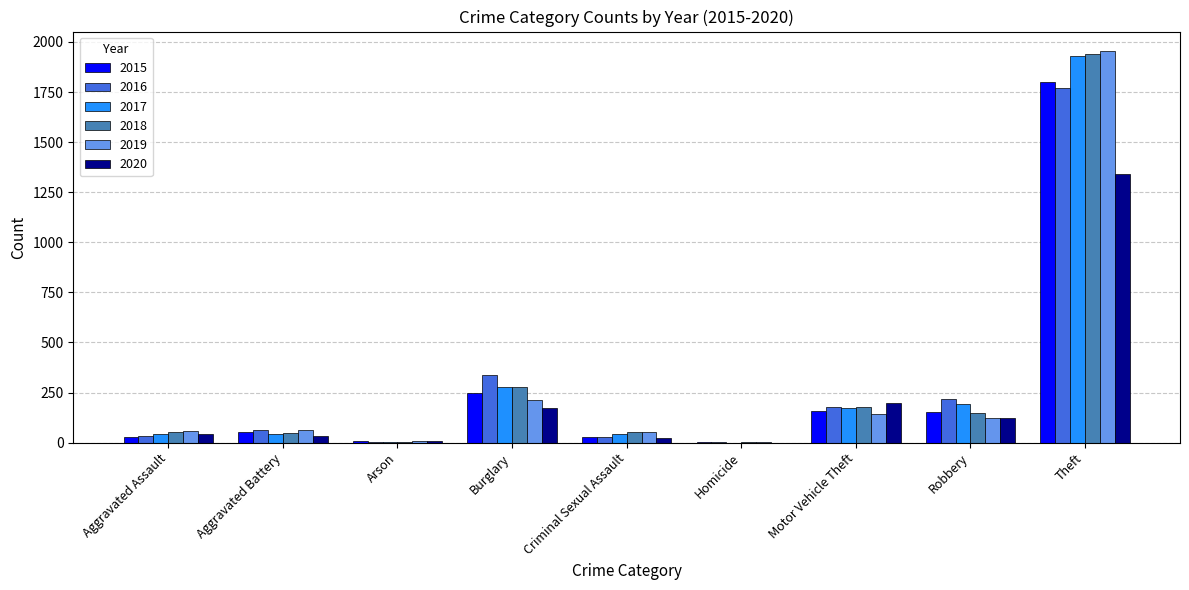

Count the number of categories in the chart.

9